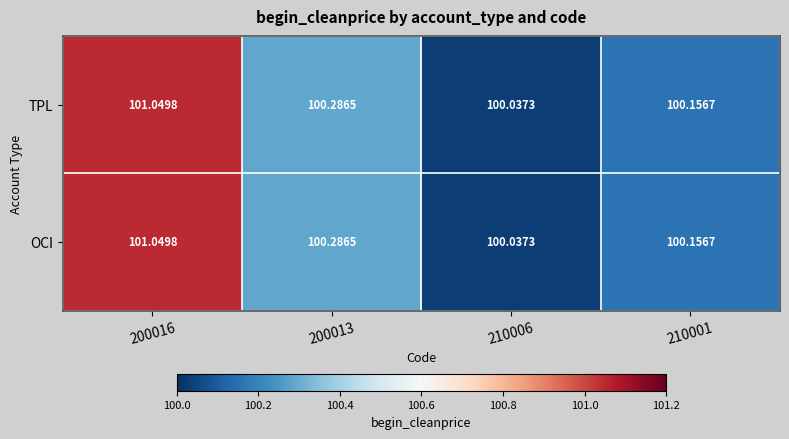

List the series in order of their peak value, lowest first.

TPL, OCI